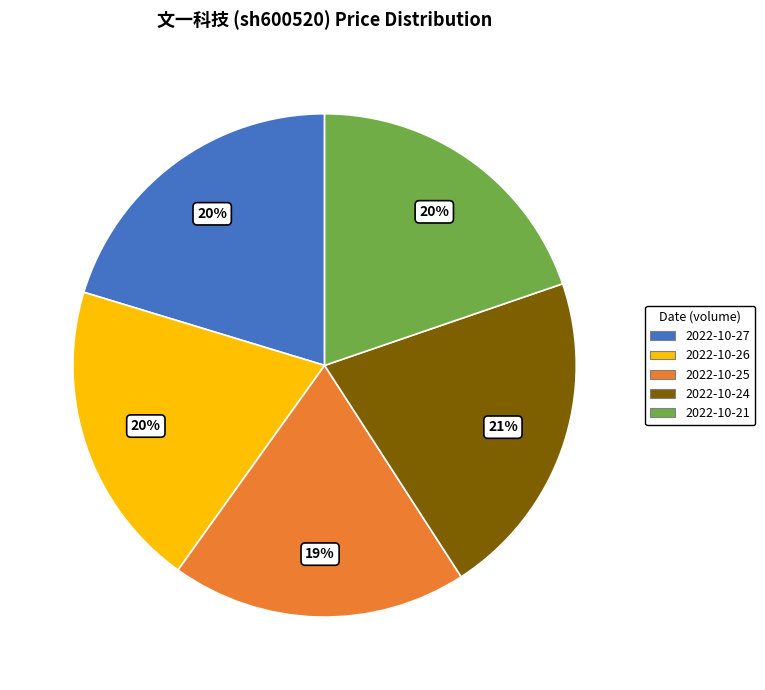

Does any single category account for the majority?

No